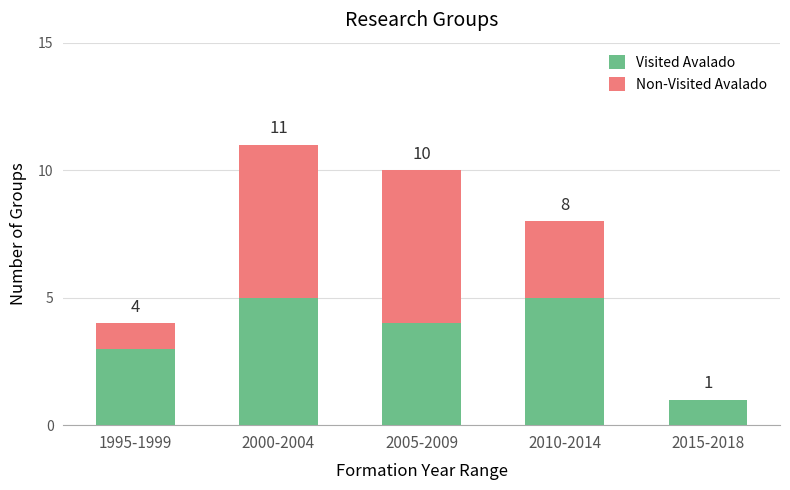

Are the bars horizontal?

No